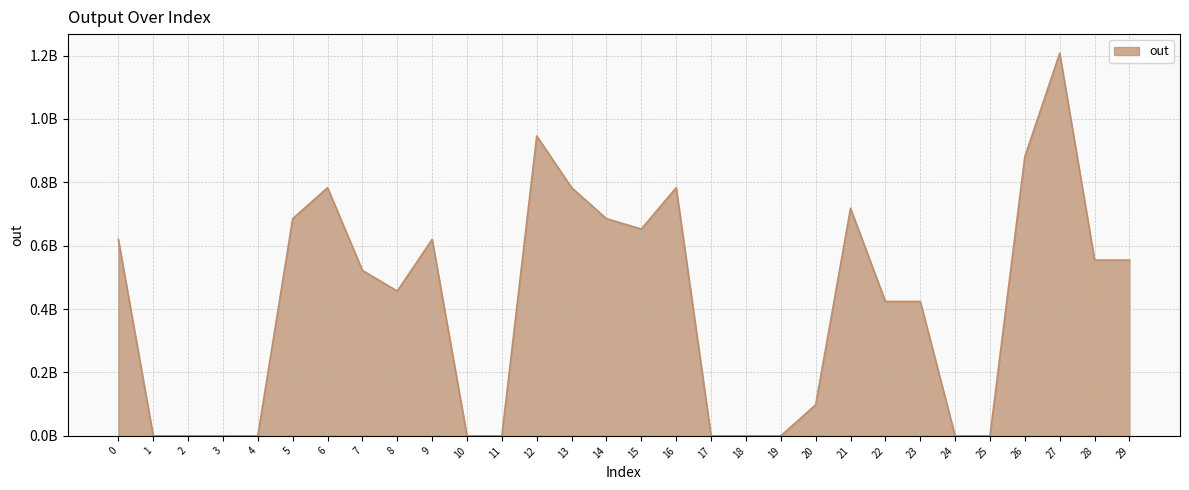

Is this an area chart (filled region under the line)?

Yes